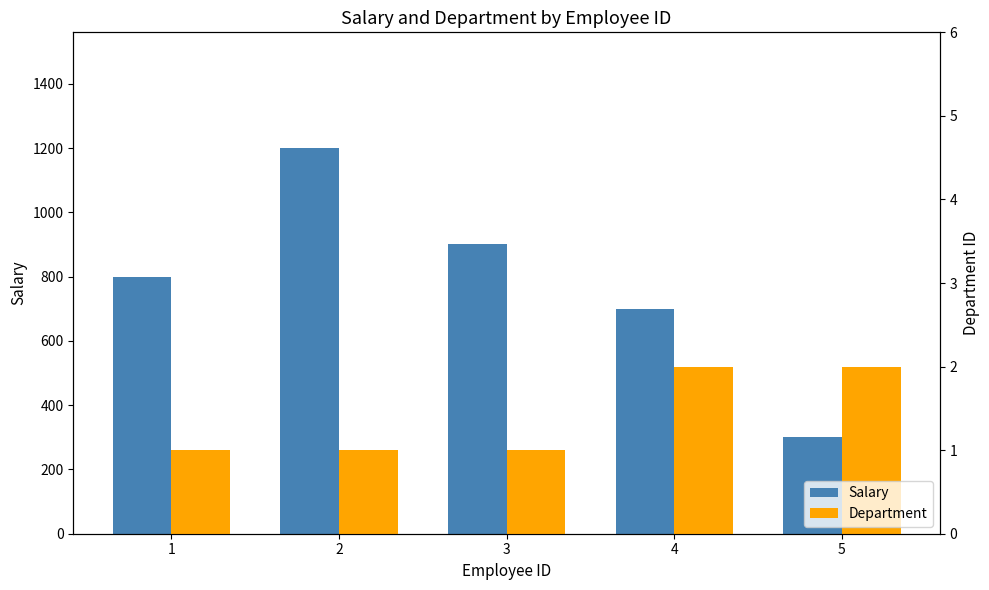

The Salary series shows 1251 at 4. True or false?

False